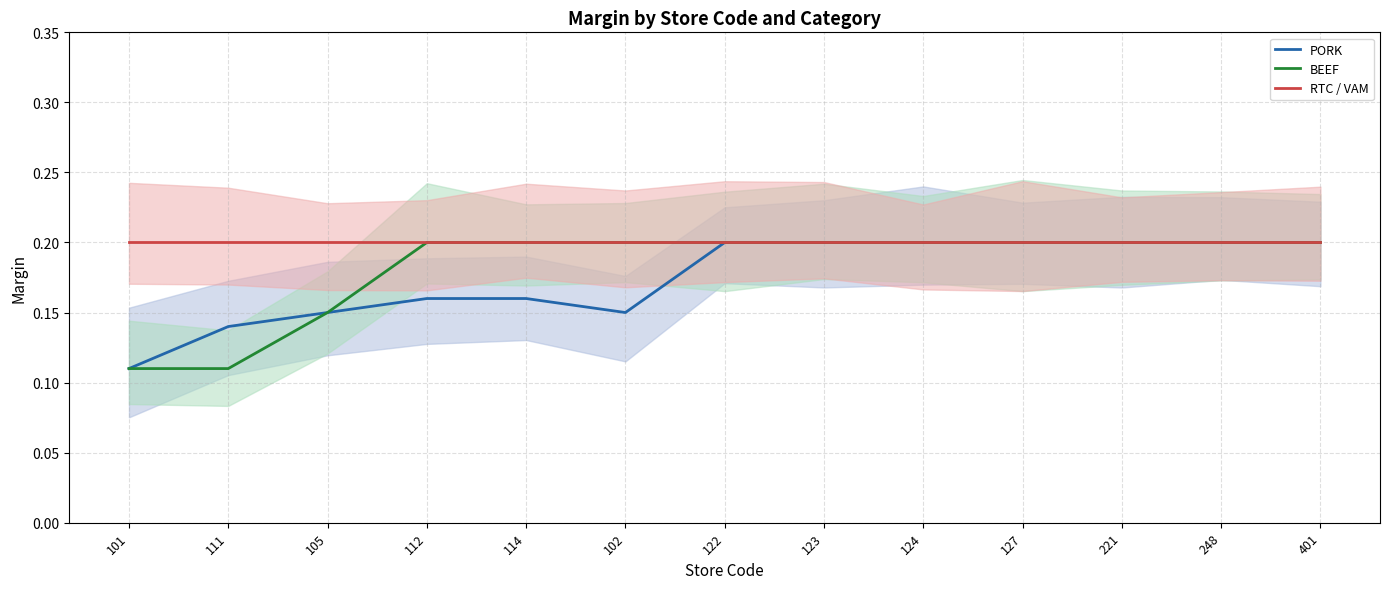

Count the PORK values in the range 0 to 1.

13